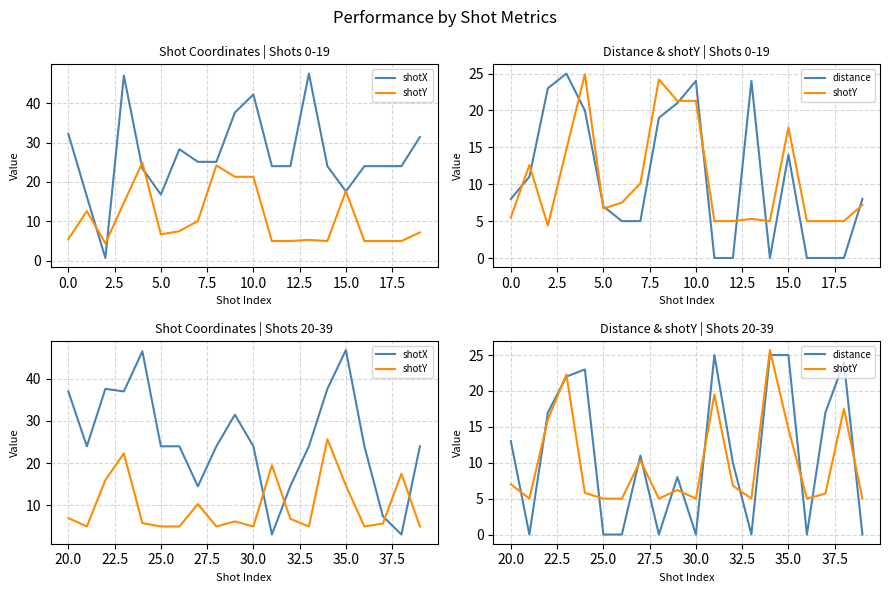

In shotY, how many points are lower than both neighbors (excluding endpoints)?

5